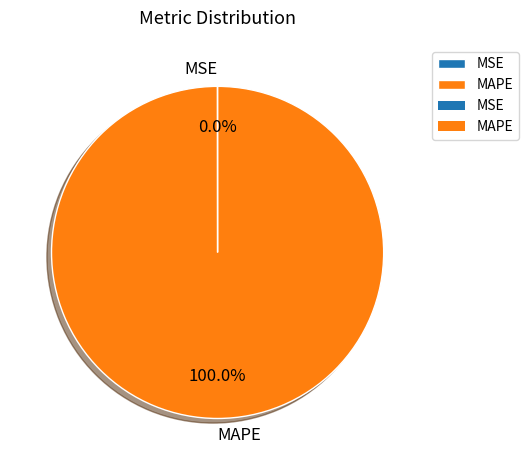

What is the largest slice in the pie chart?

MAPE